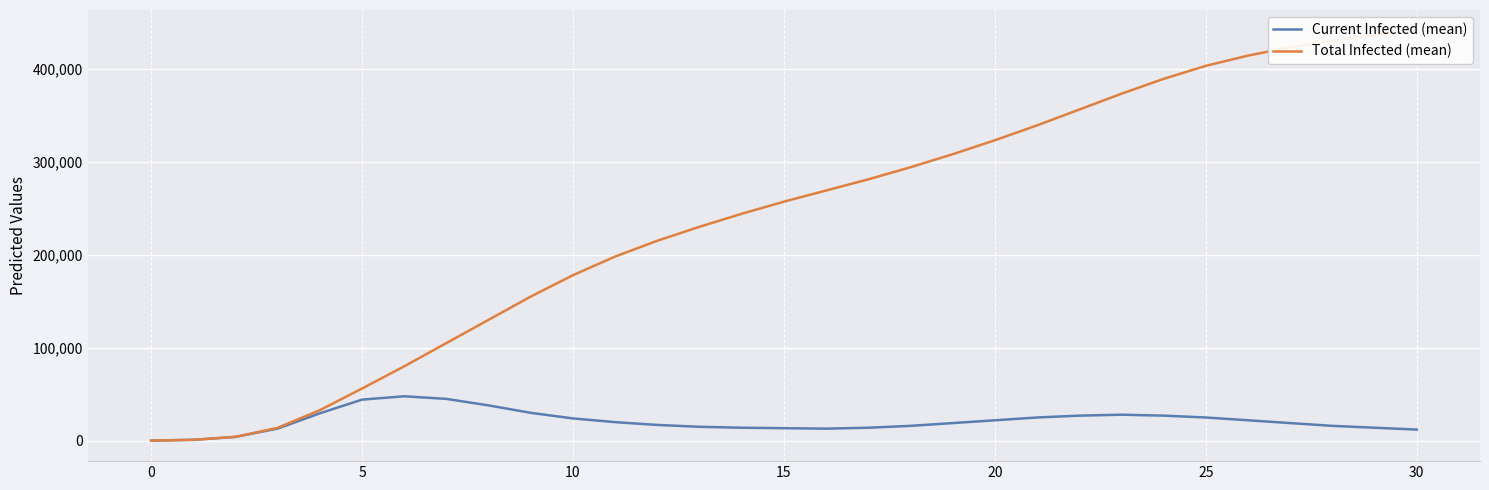

What is the highest value of the Current Infected (mean) series?

47800